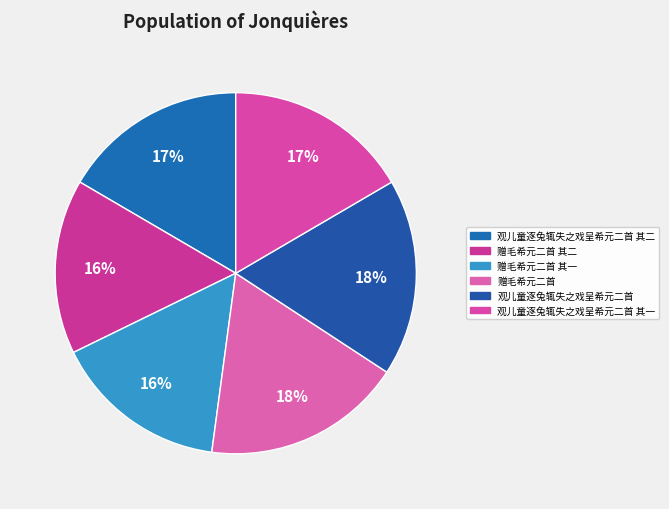

How many slices are in this pie chart?

6